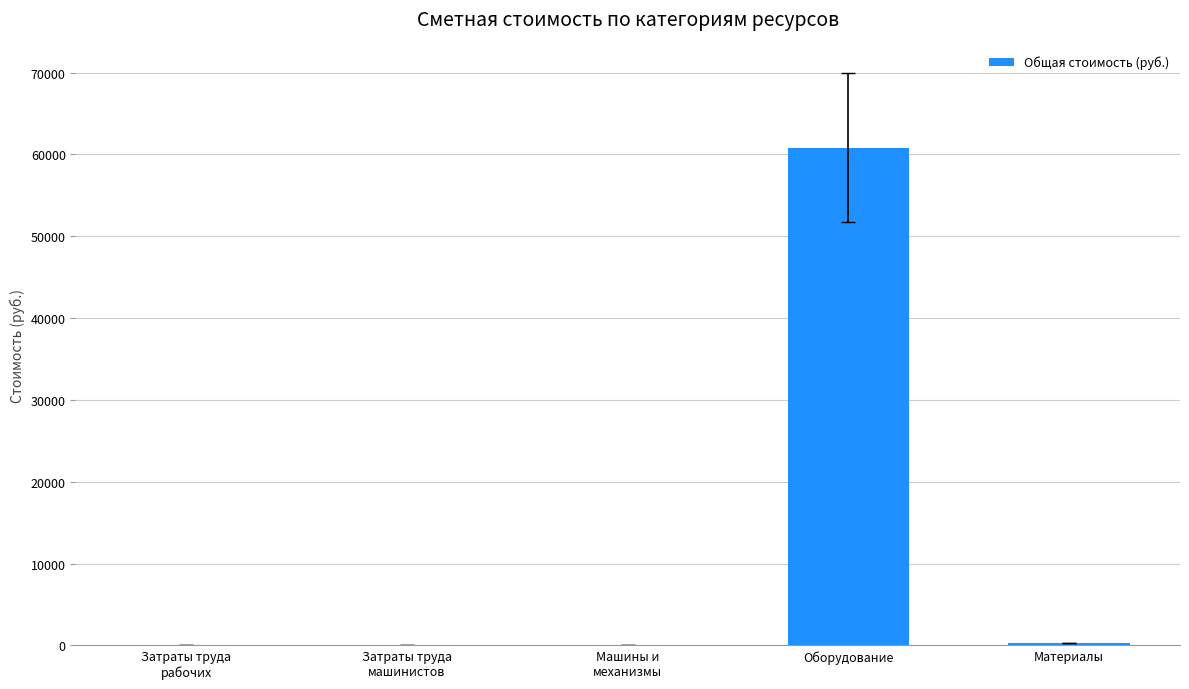

What is the greatest value displayed?

60830.7